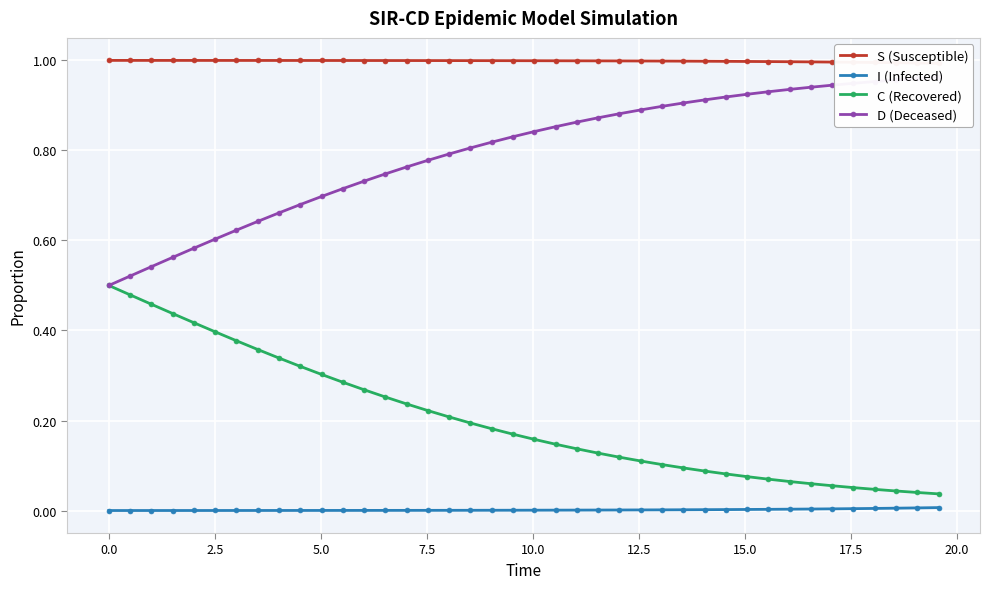

Reading left to right, transcribe all the data shown in this chart.

S (Susceptible): 1.0	1.0	1.0	1.0	1.0	1.0	1.0	1.0	1.0	1.0	1.0	1.0	1.0	1.0	1.0	1.0	1.0	1.0	1.0	1.0	1.0	1.0	1.0	1.0	1.0	1.0	1.0	1.0	1.0	1.0	1.0	1.0	1.0	1.0	1.0	1.0	1.0	1.0	1.0	1.0
I (Infected): 0.0	0.0	0.0	0.0	0.0	0.0	0.0	0.0	0.0	0.0	0.0	0.0	0.0	0.0	0.0	0.0	0.0	0.0	0.0	0.0	0.0	0.0	0.0	0.0	0.0	0.0	0.0	0.0	0.0	0.0	0.0	0.0	0.0	0.0	0.0	0.0	0.0	0.0	0.0	0.0
C (Recovered): 0.5	0.5	0.5	0.4	0.4	0.4	0.4	0.4	0.3	0.3	0.3	0.3	0.3	0.3	0.2	0.2	0.2	0.2	0.2	0.2	0.2	0.1	0.1	0.1	0.1	0.1	0.1	0.1	0.1	0.1	0.1	0.1	0.1	0.1	0.1	0.1	0.0	0.0	0.0	0.0
D (Deceased): 0.5	0.5	0.5	0.6	0.6	0.6	0.6	0.6	0.7	0.7	0.7	0.7	0.7	0.7	0.8	0.8	0.8	0.8	0.8	0.8	0.8	0.9	0.9	0.9	0.9	0.9	0.9	0.9	0.9	0.9	0.9	0.9	0.9	0.9	0.9	0.9	1.0	1.0	1.0	1.0